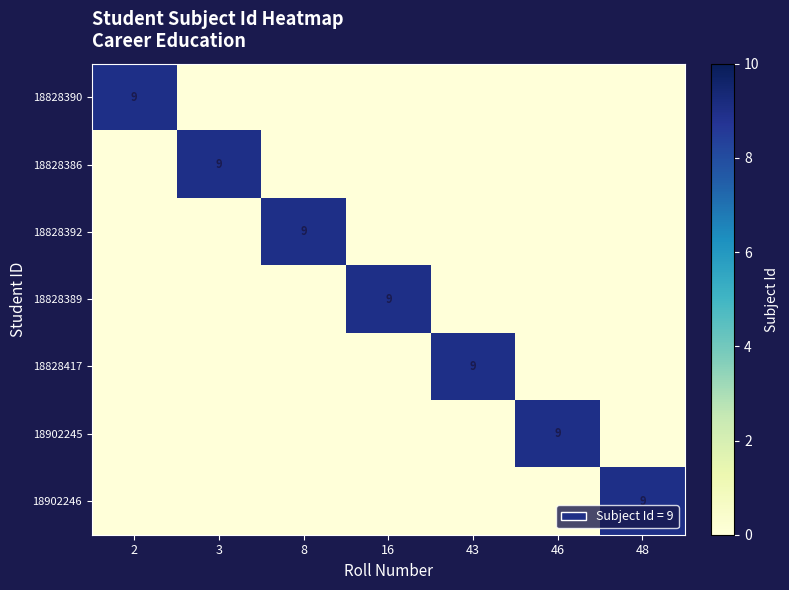

Is it true that 18902245 equals 13 at 46?

False